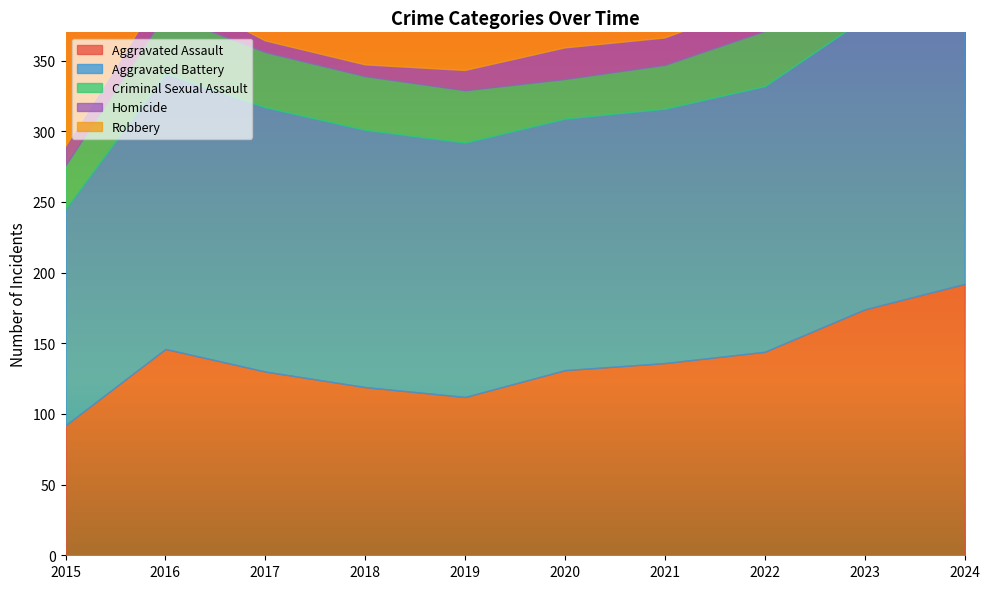

What is the difference between the Aggravated Assault values at 2020 and 2022?

13